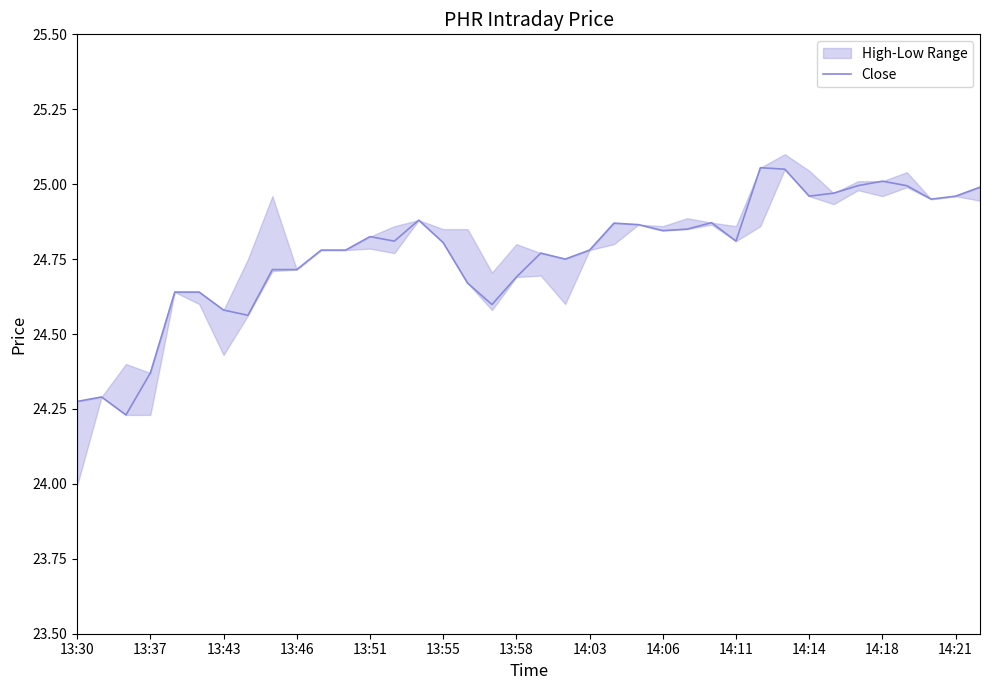

The value of Close at 14:11 is 16.3. True or false?

False